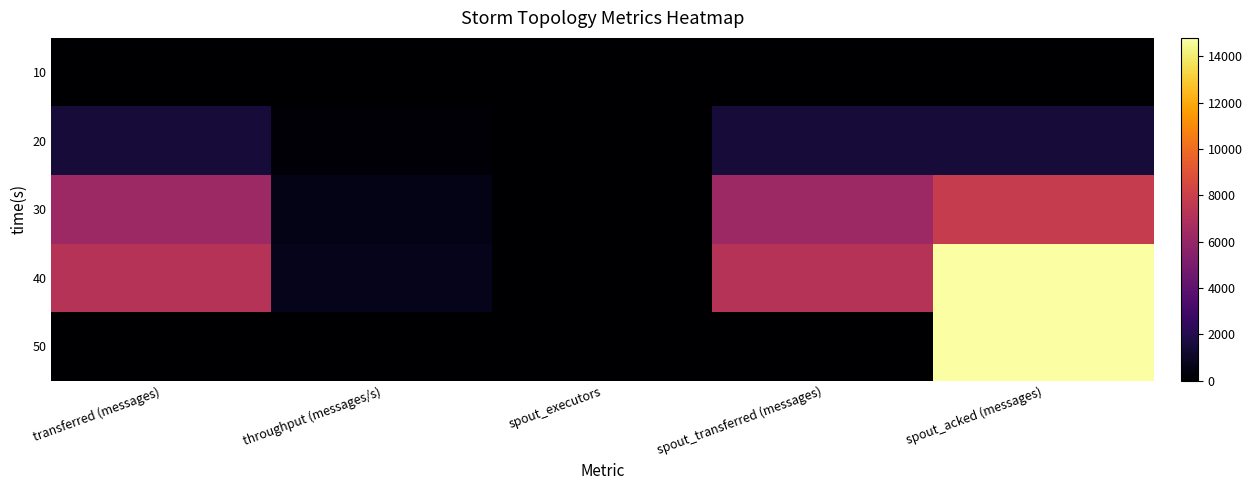

What is the spread (max minus min) of values at transferred (messages)?

7220